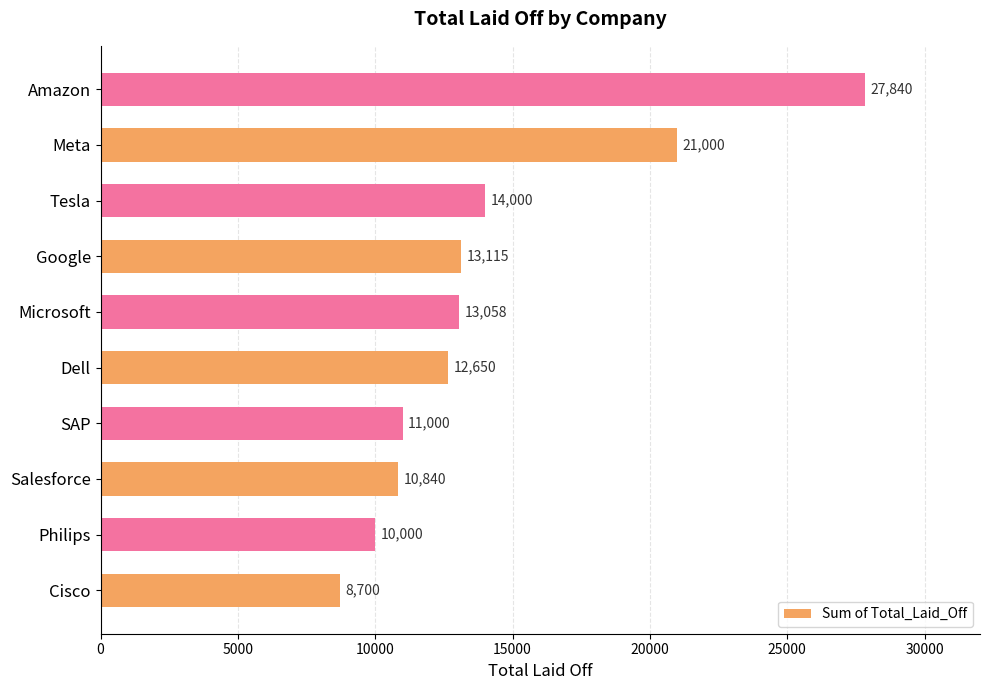

Rank the categories by value from lowest to highest.

Cisco, Philips, Salesforce, SAP, Dell, Microsoft, Google, Tesla, Meta, Amazon